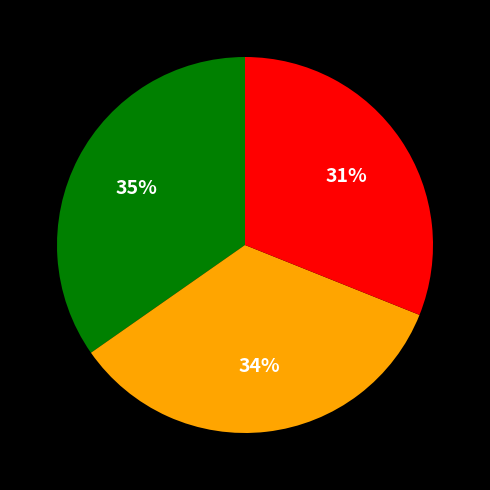

To the nearest percent, what is the difference between the largest and smallest slice percentages?

4%